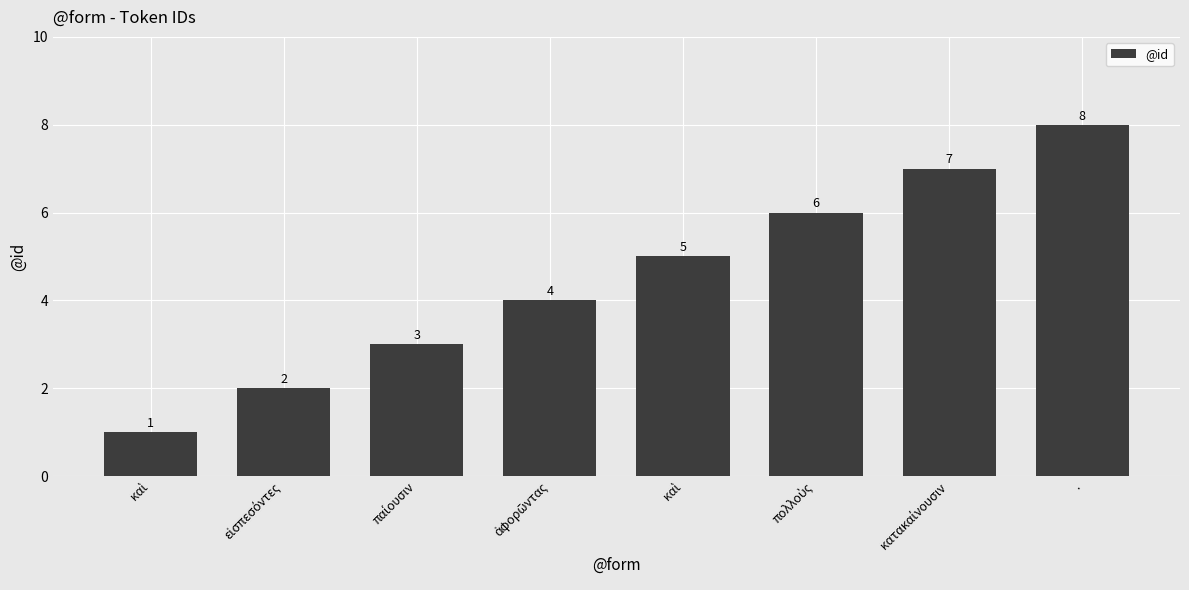

How many distinct data groups are displayed?

1